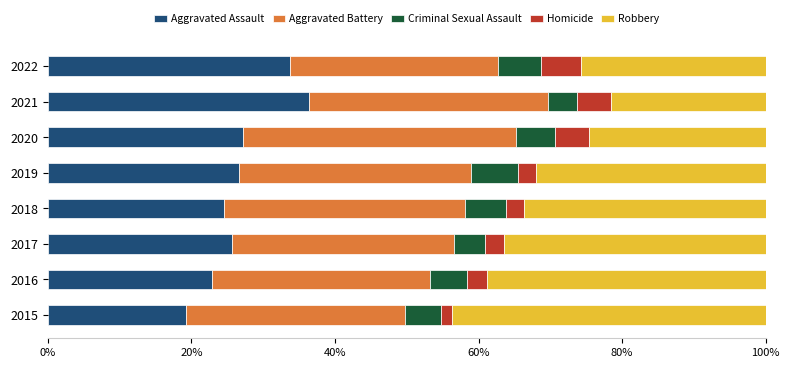

What is the maximum value for Aggravated Assault?

36.4